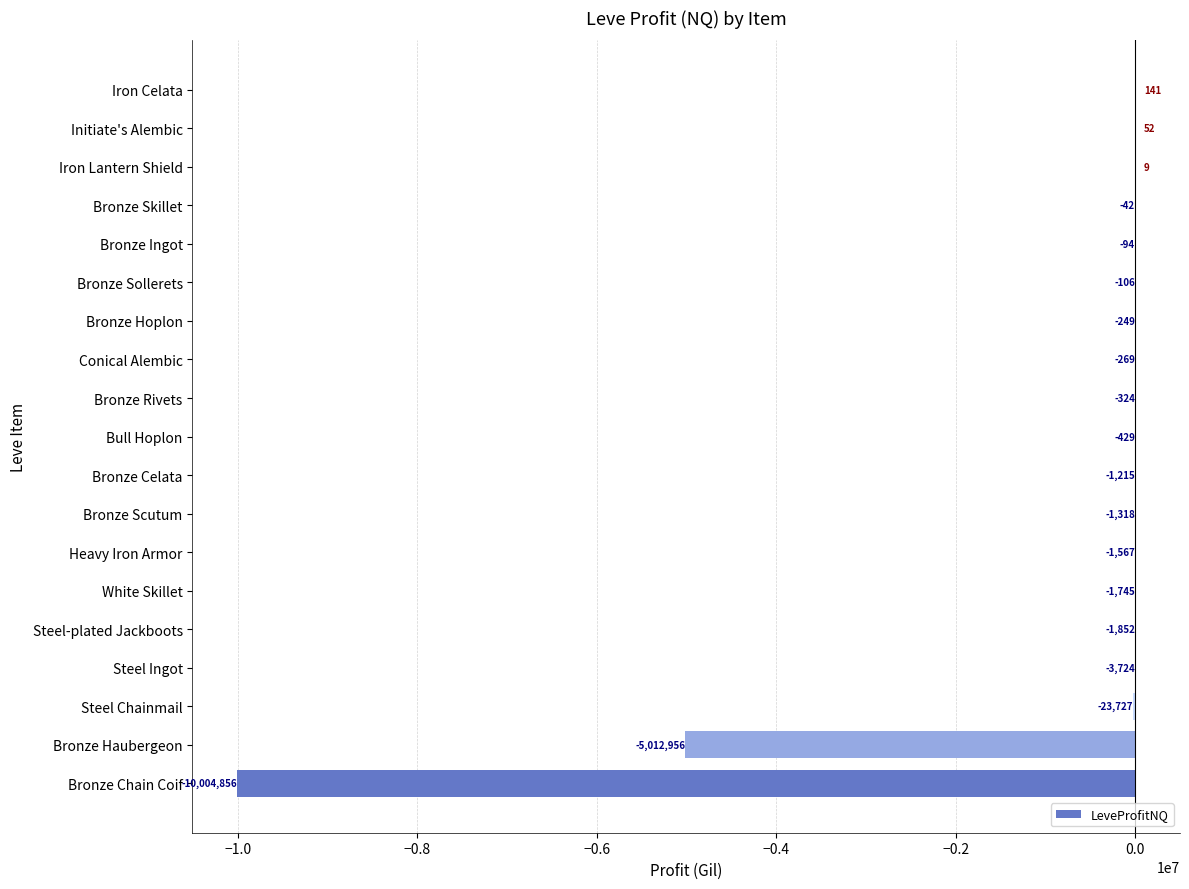

Which category has the highest value across all series?

Iron Celata